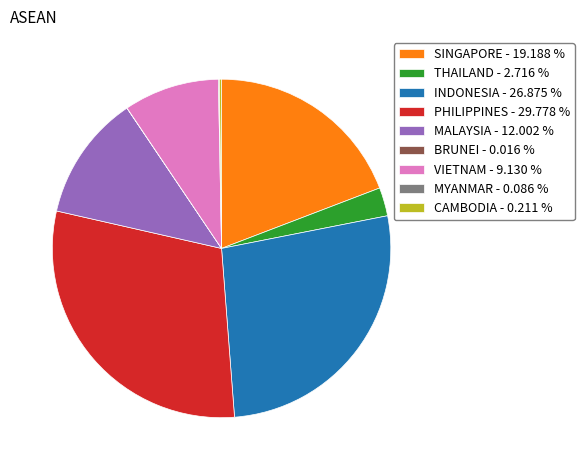

Is it true that VIETNAM is 1% of the pie?

False